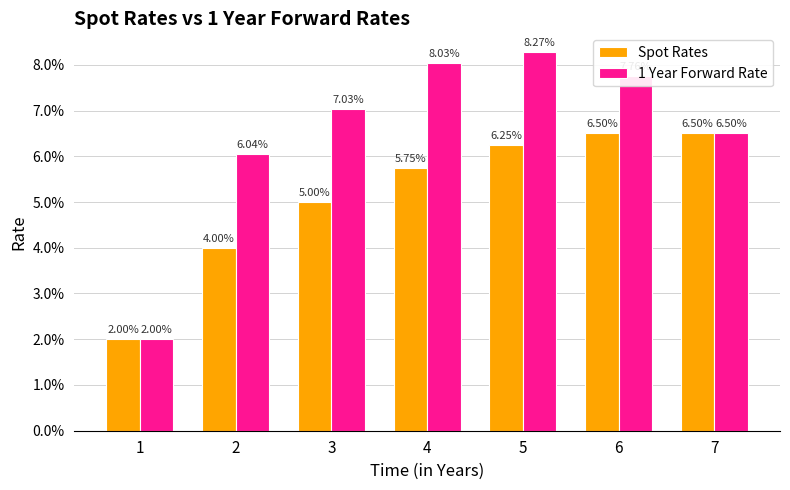

Which series has the largest range (max minus min)?

1 Year Forward Rate